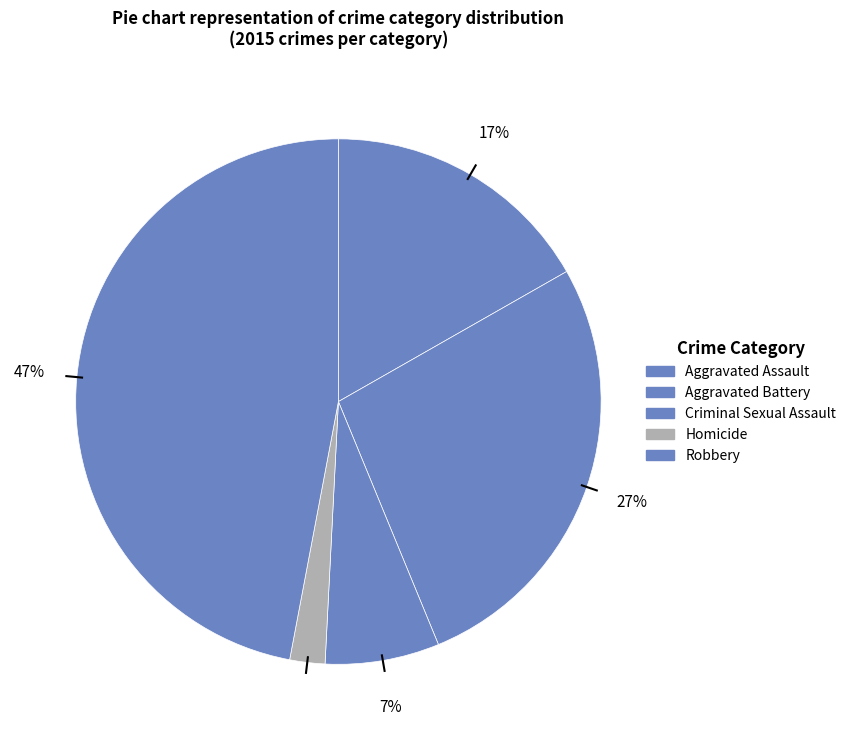

How many segments does this pie chart have?

5